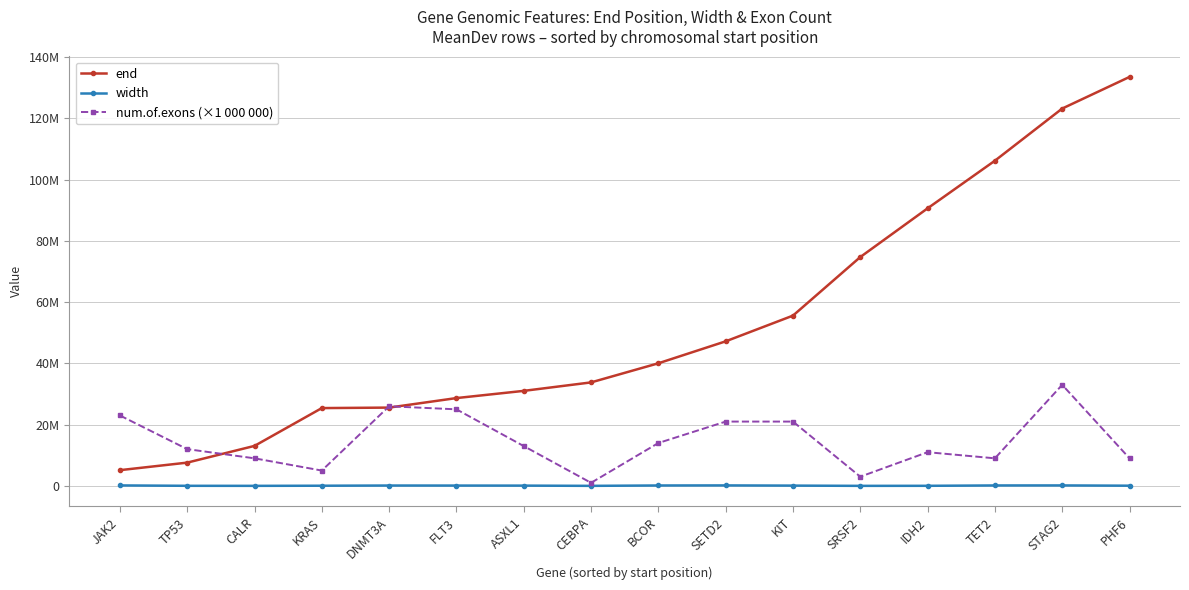

Rank the series at IDH2 from highest to lowest value.

end, num.of.exons (×1 000 000), width